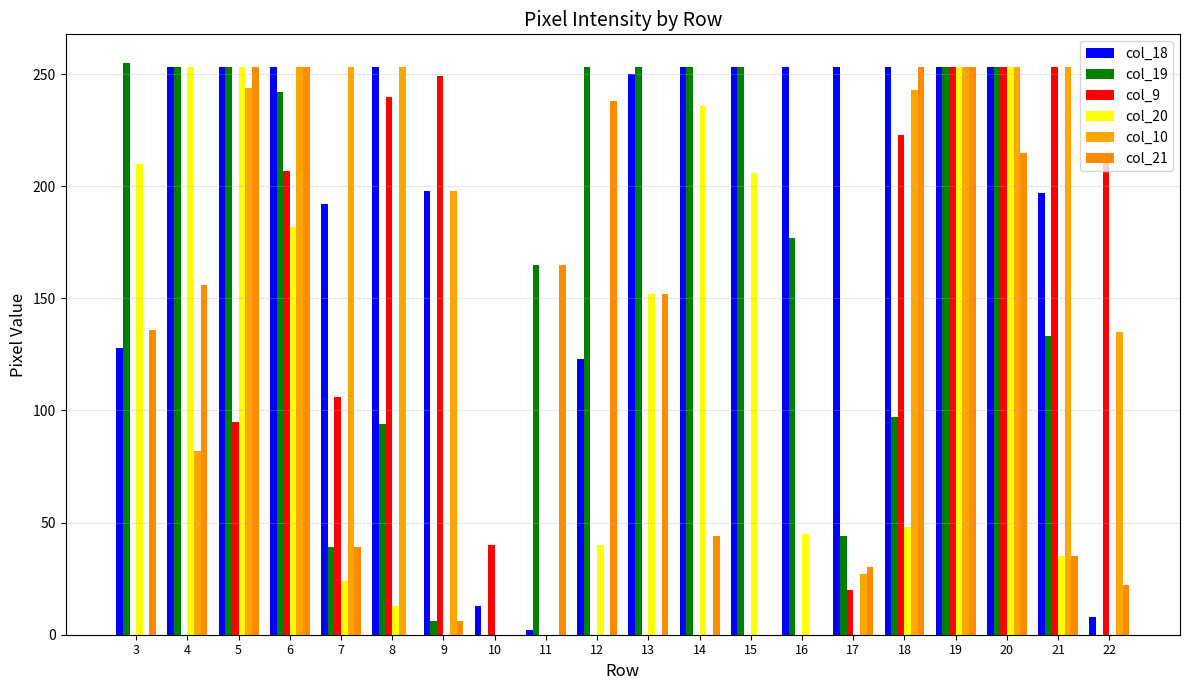

Are the bars grouped side by side (vs. stacked)?

Yes